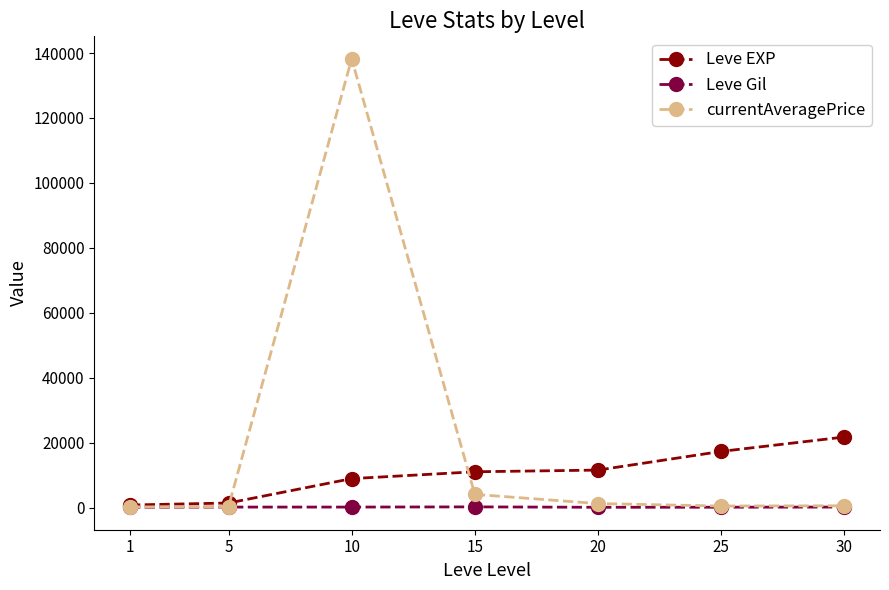

What is the value of the currentAveragePrice point at the 5th from the left?

1250.0